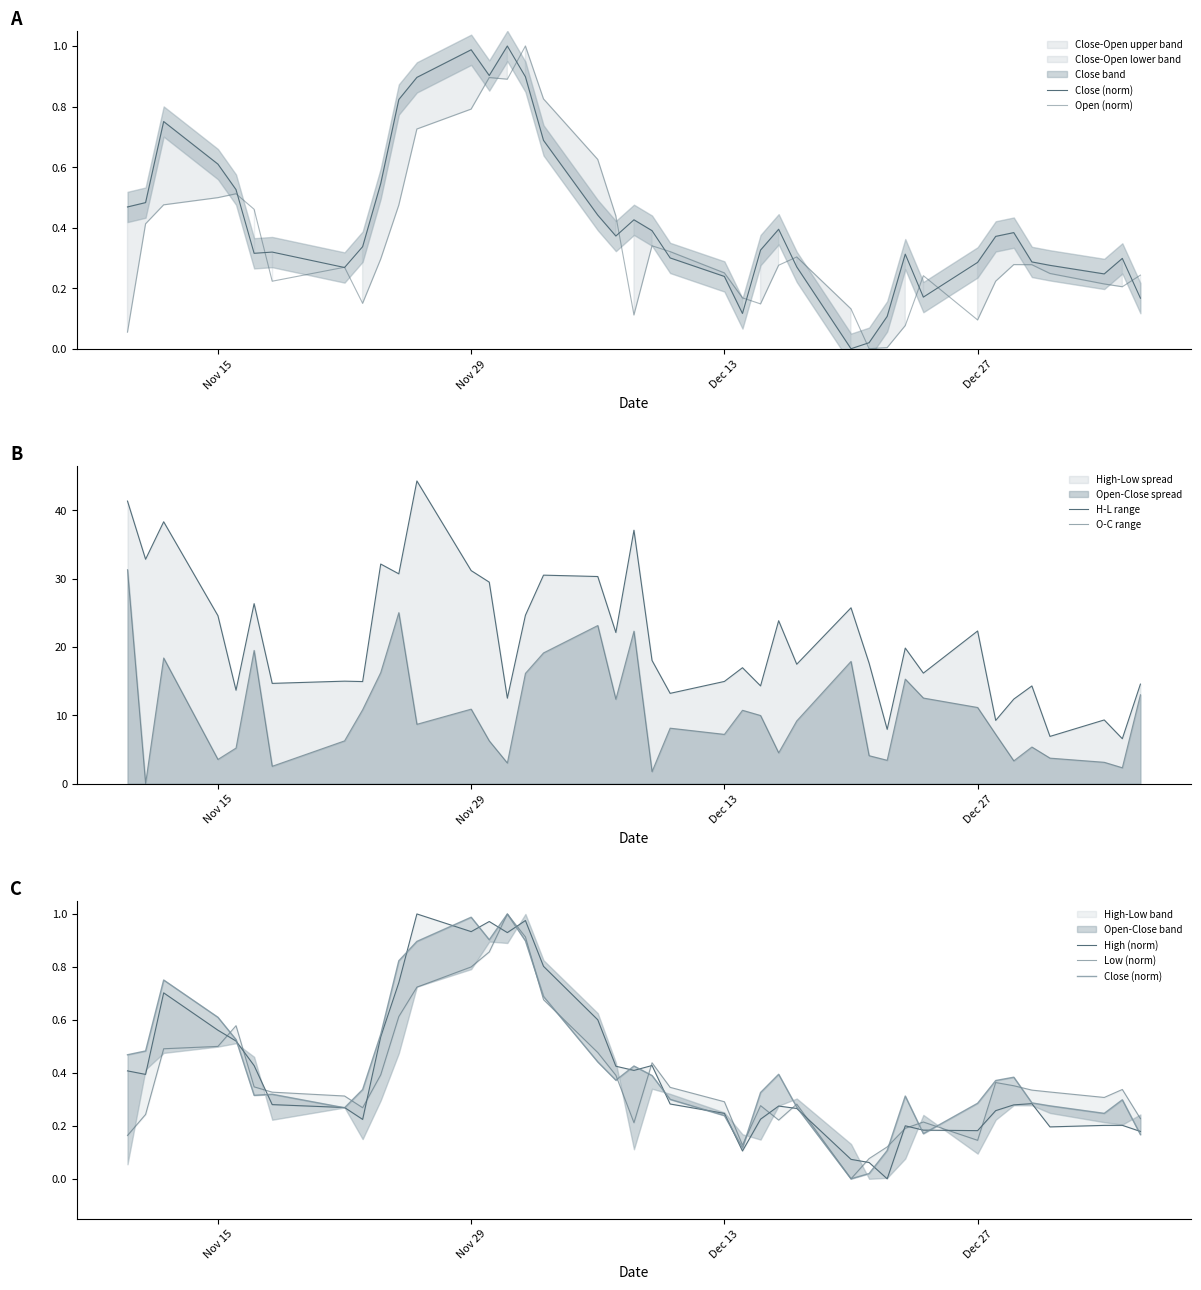

Rank the series at Nov 29 from highest to lowest value.

H-L range, O-C range, Close (norm), High (norm), Low (norm), Open (norm)